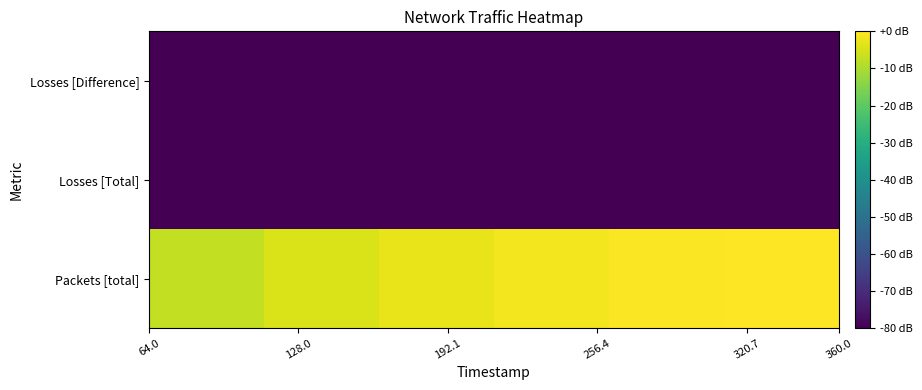

List the series in order of their peak value, lowest first.

Losses [Total], Losses [Difference], Packets [total]